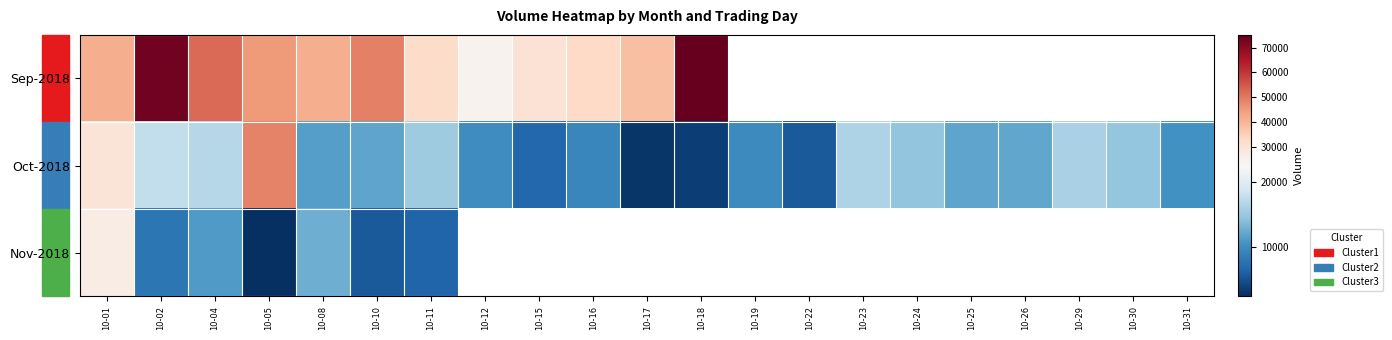

Which label corresponds to the largest value in the chart?

10-18